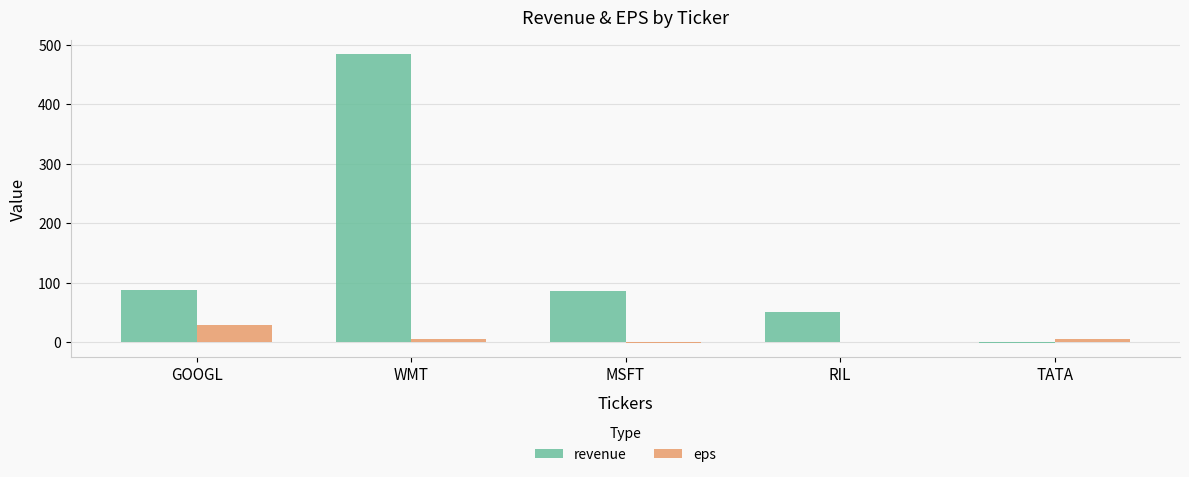

Where is eps nearest to the value 13?

TATA